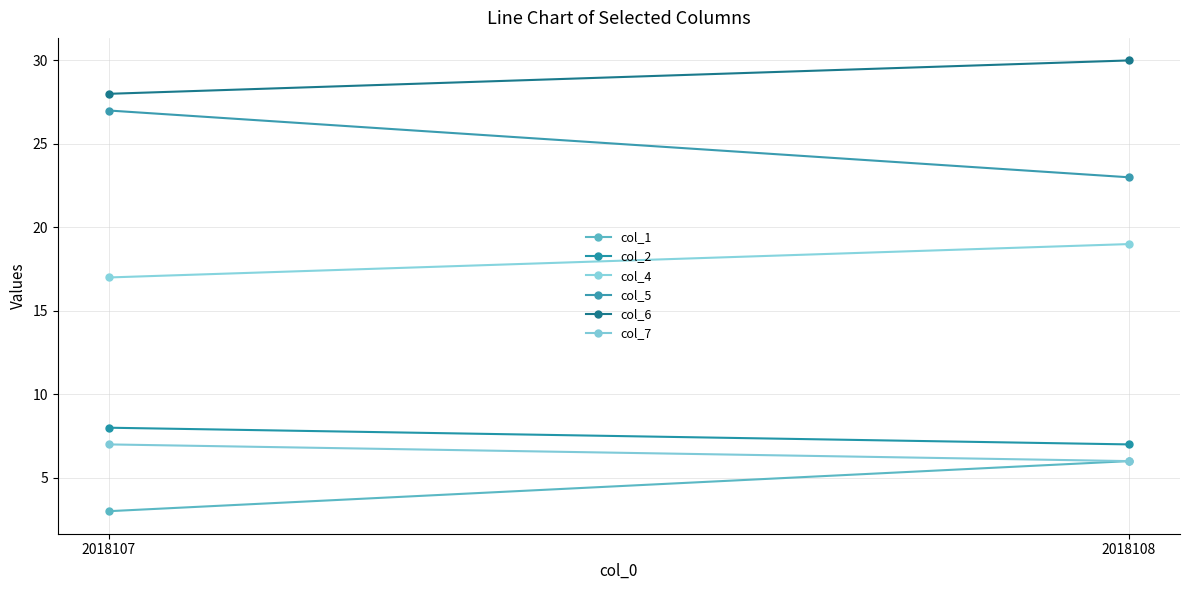

Which series has the largest range (max minus min)?

col_5